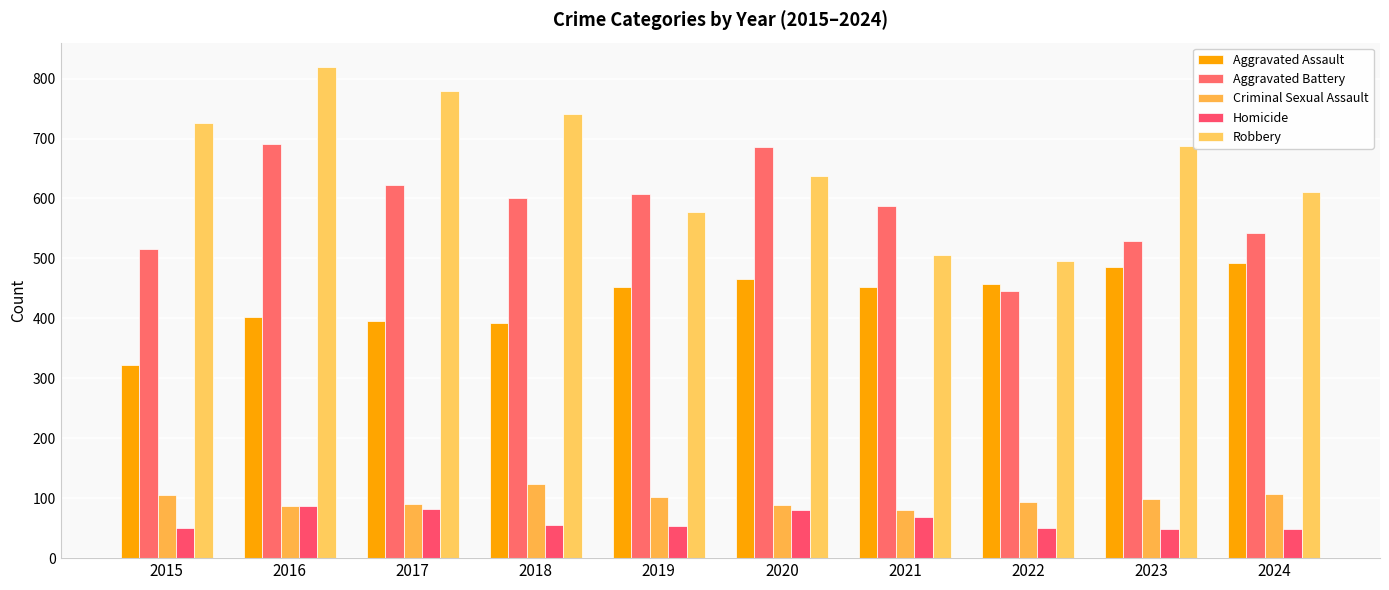

Which series changed the most between 2019 and 2023?

Robbery